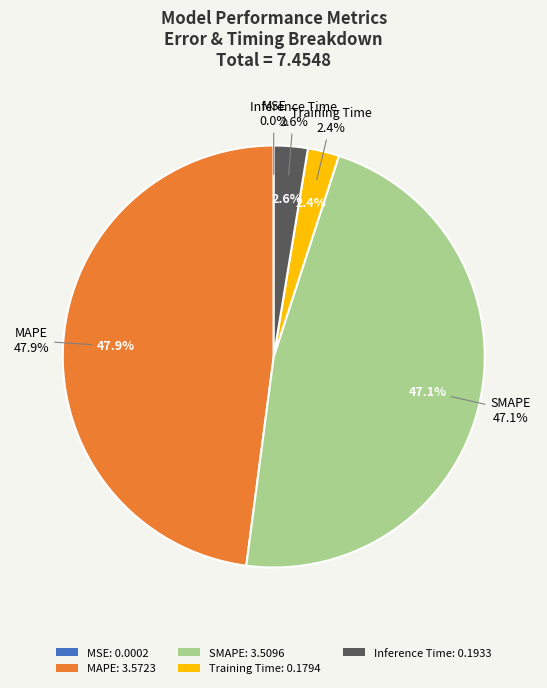

What percentage is the Training Time slice, to the nearest percent?

2%